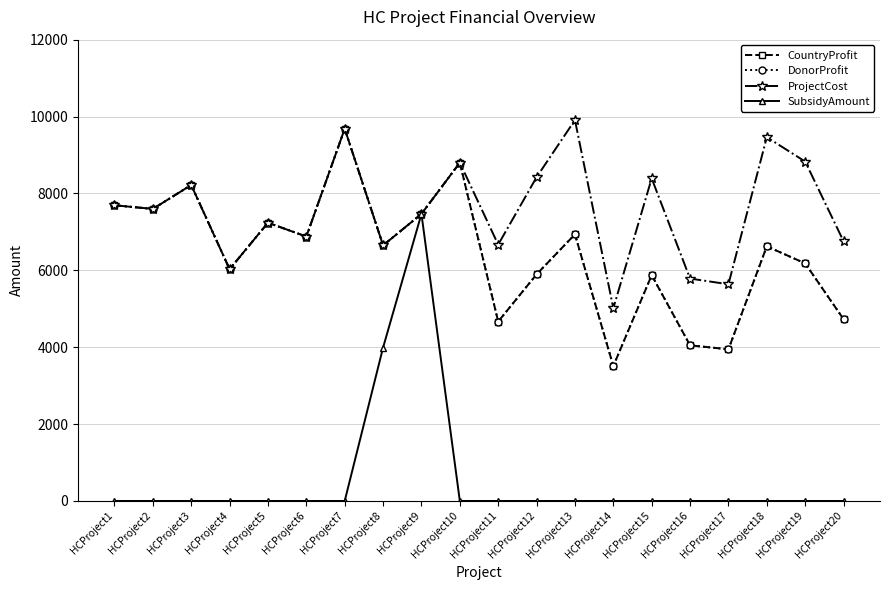

Does the chart have visible grid lines?

Yes